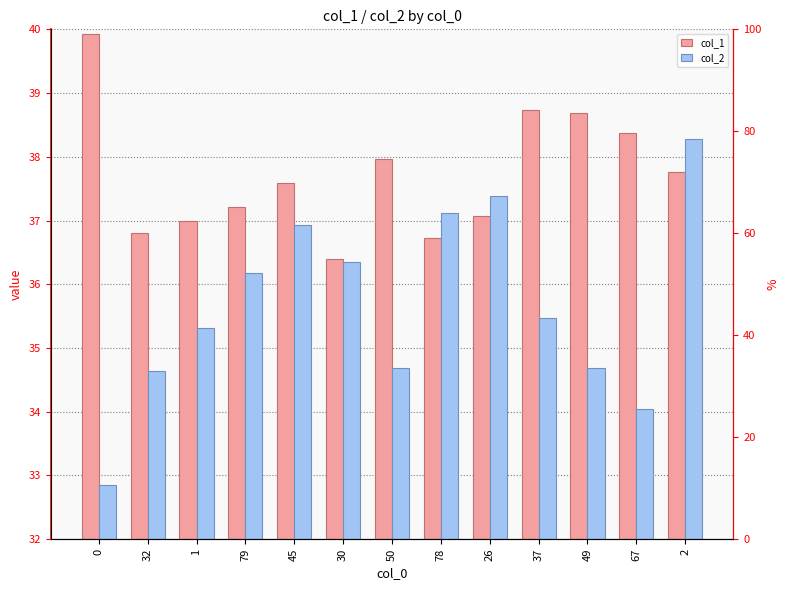

At 45, list the series in order from smallest to largest.

col_2, col_1